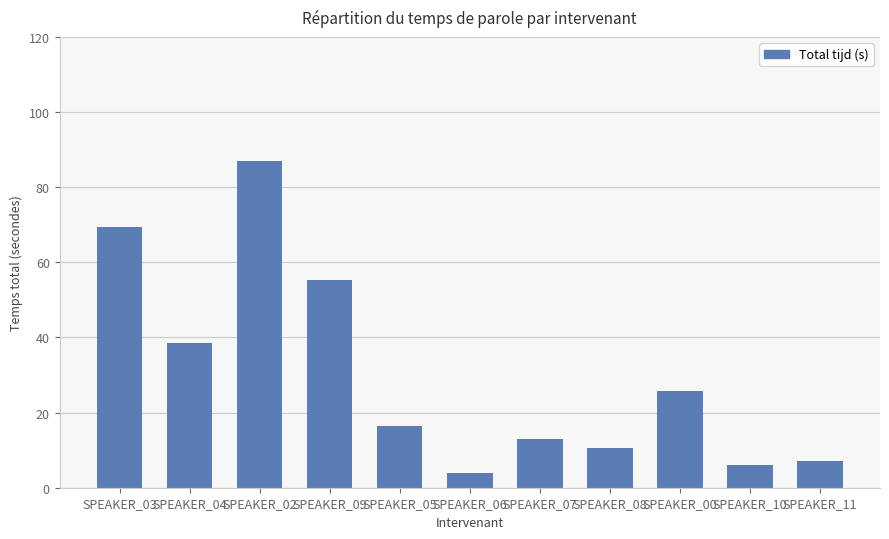

Which has a higher value, SPEAKER_08 or SPEAKER_09?

SPEAKER_09